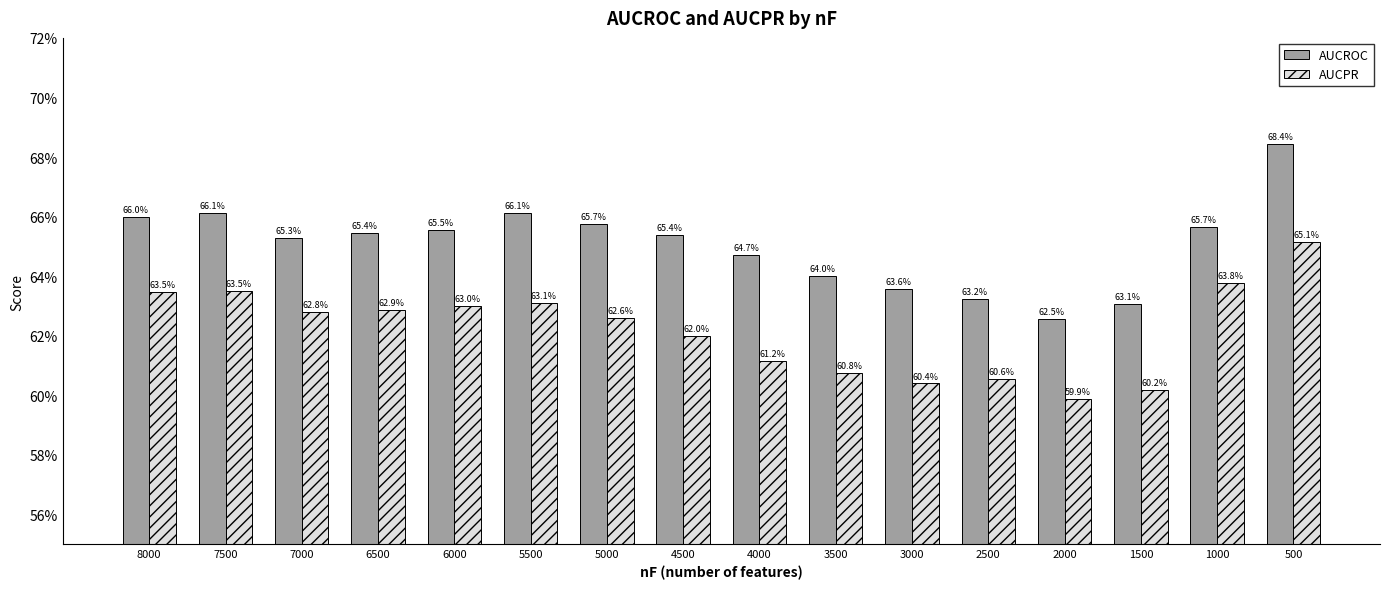

At 5500, list the series in order from largest to smallest.

AUCROC, AUCPR